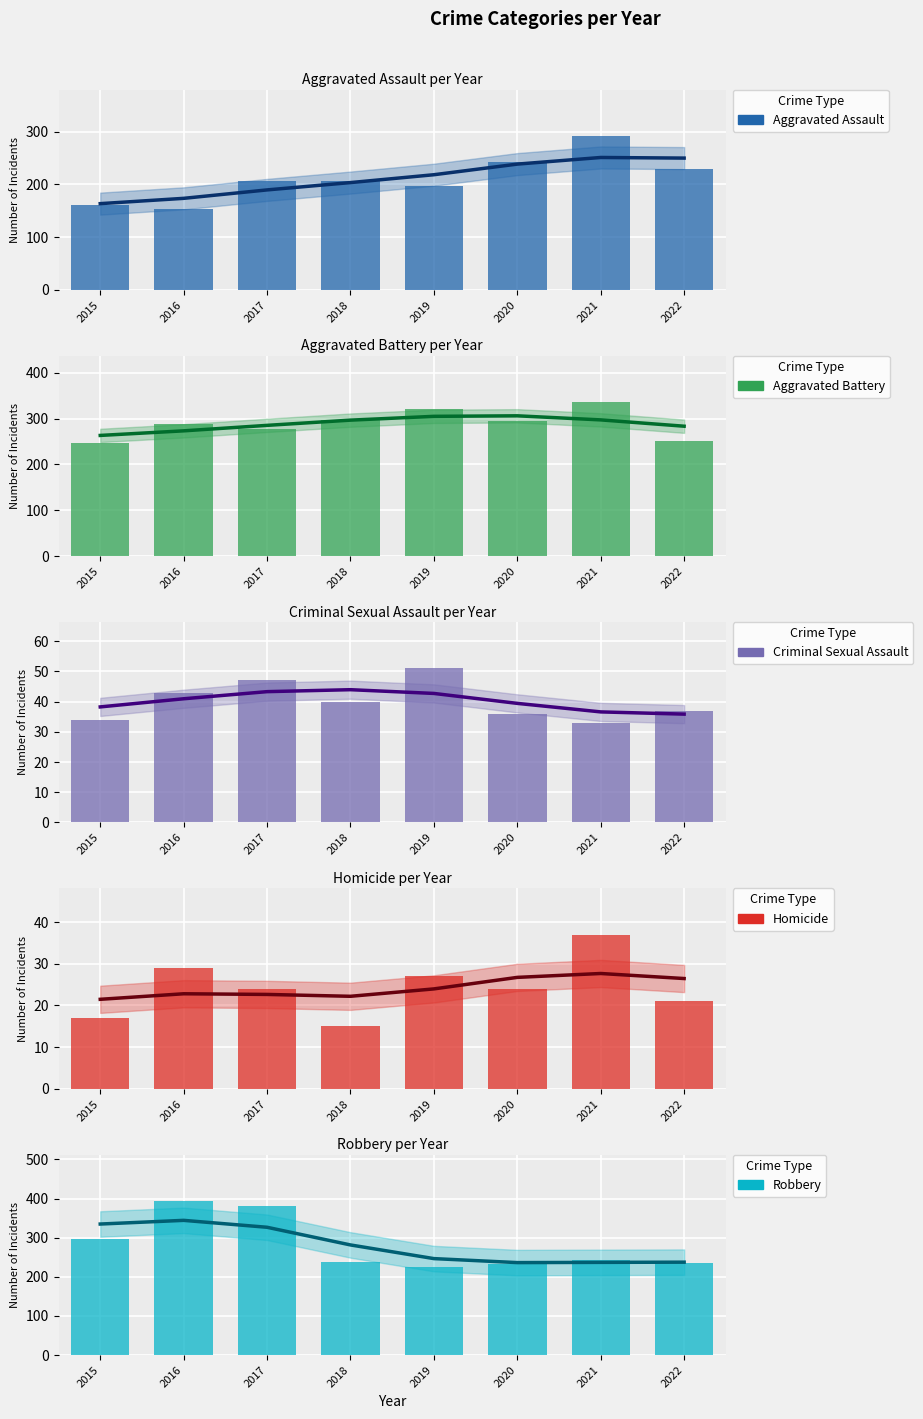

True or false: Criminal Sexual Assault has a value of 25 at 2022.

False